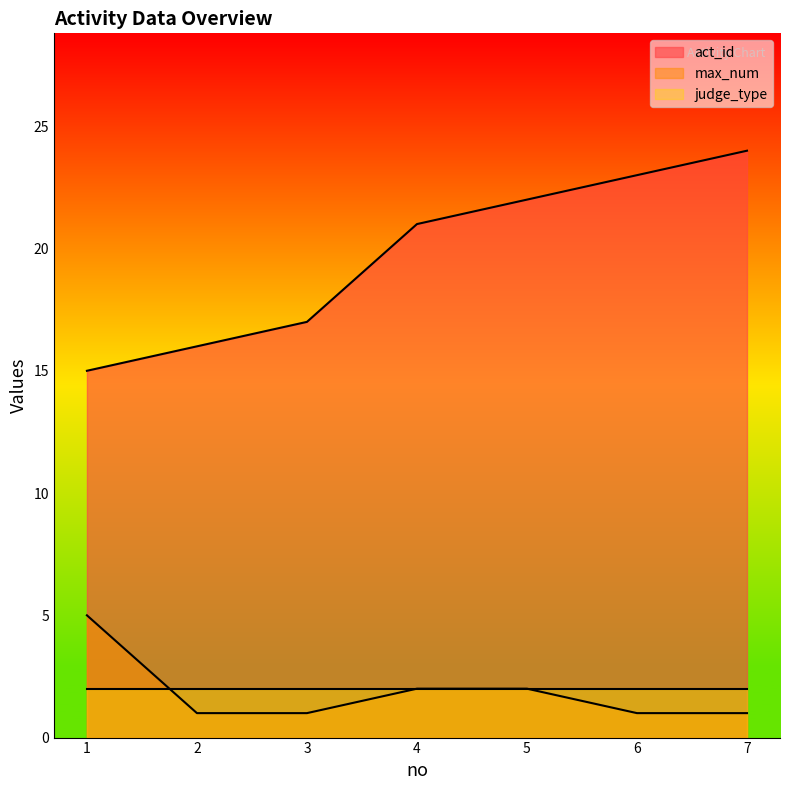

Rank the series at 1 from lowest to highest value.

judge_type, max_num, act_id